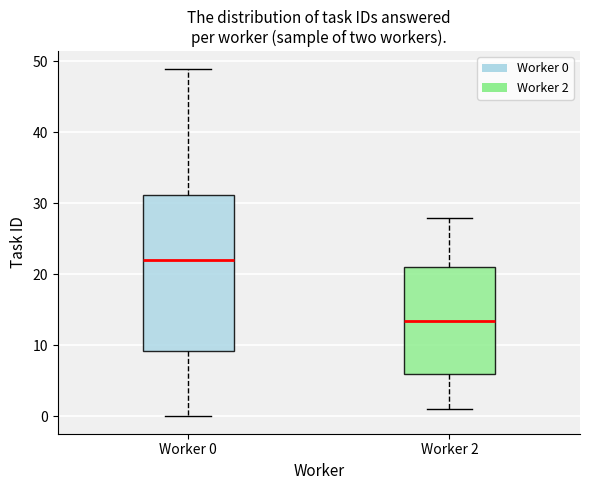

Where is the lower edge of the box for Worker 2 on the y-axis? The values are not printed on the chart, so give them approximately, as read against the axis.

6